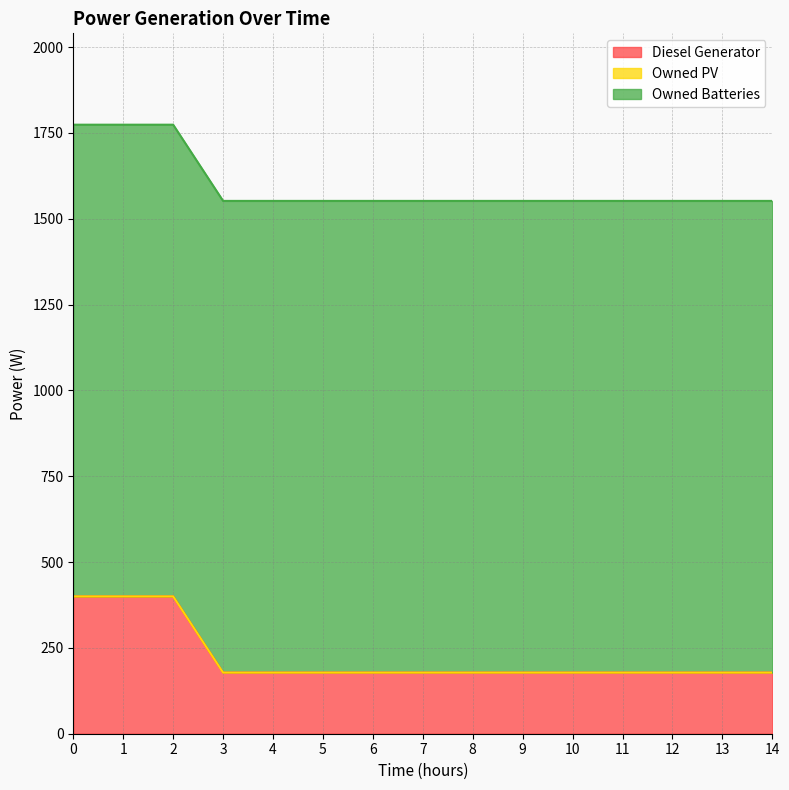

Which series has the largest range (max minus min)?

Diesel Generator